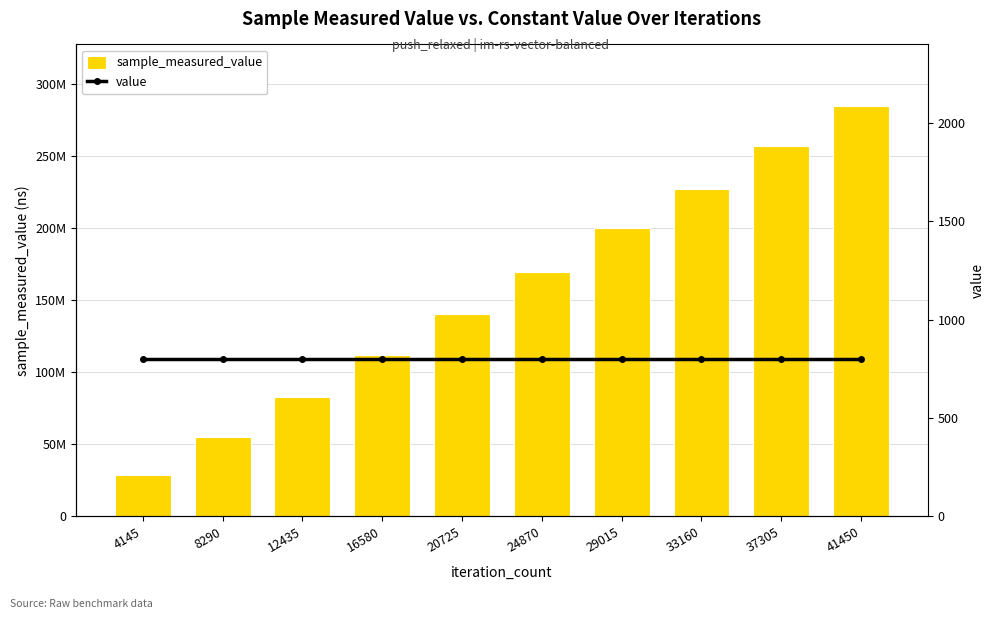

What is the value of the sample_measured_value bar at the 4th from the left?

112129784